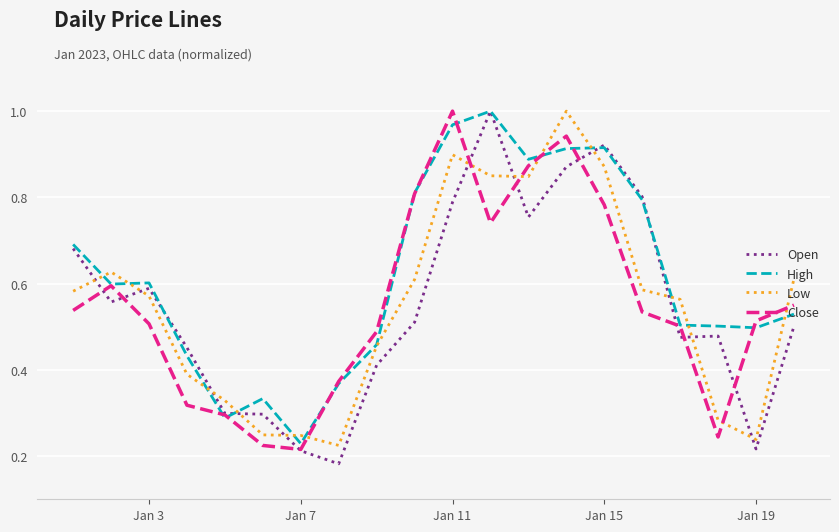

True or false: Close and Low cross at least once.

True